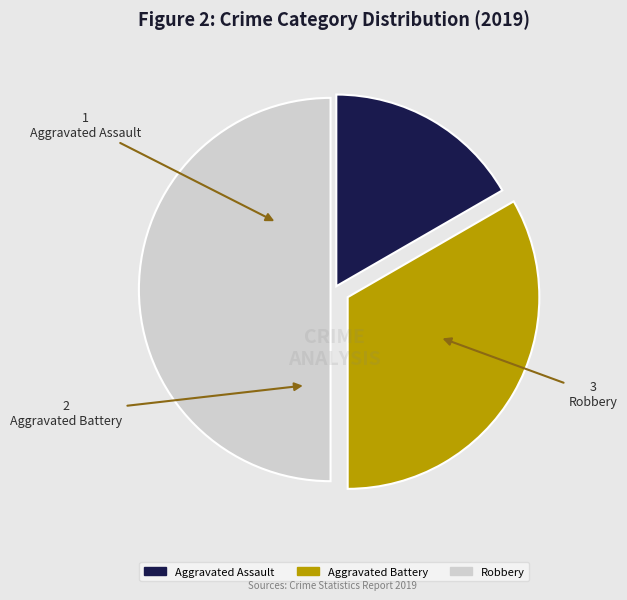

What is the largest slice in the pie chart?

Robbery